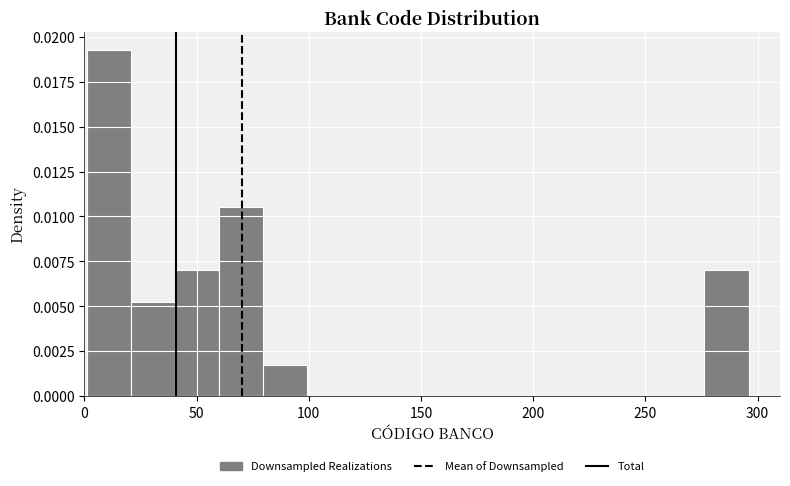

Around what value on the x-axis is the tallest bar? Give the approximate position of its centre, as read against the axis.

10